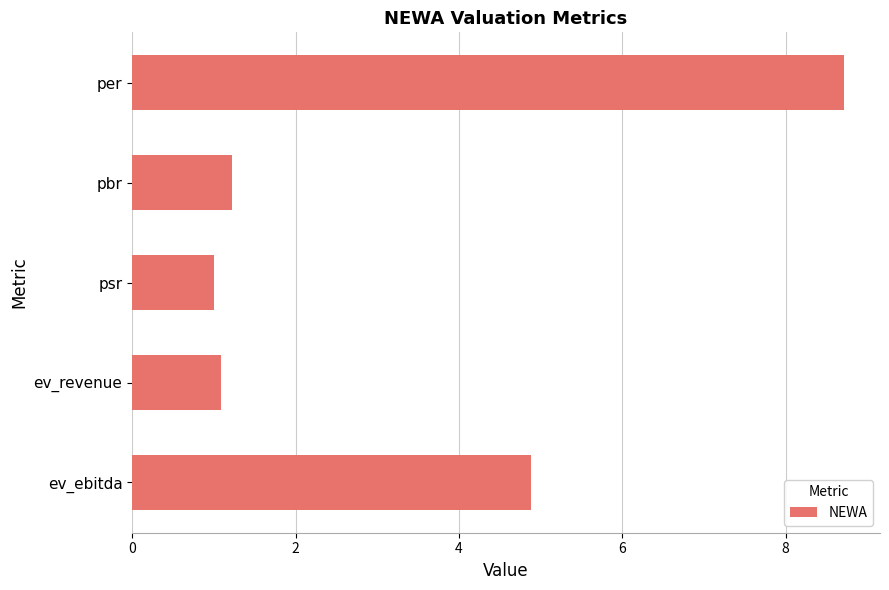

Approximately how many times larger is the value at per compared to pbr?

7.1